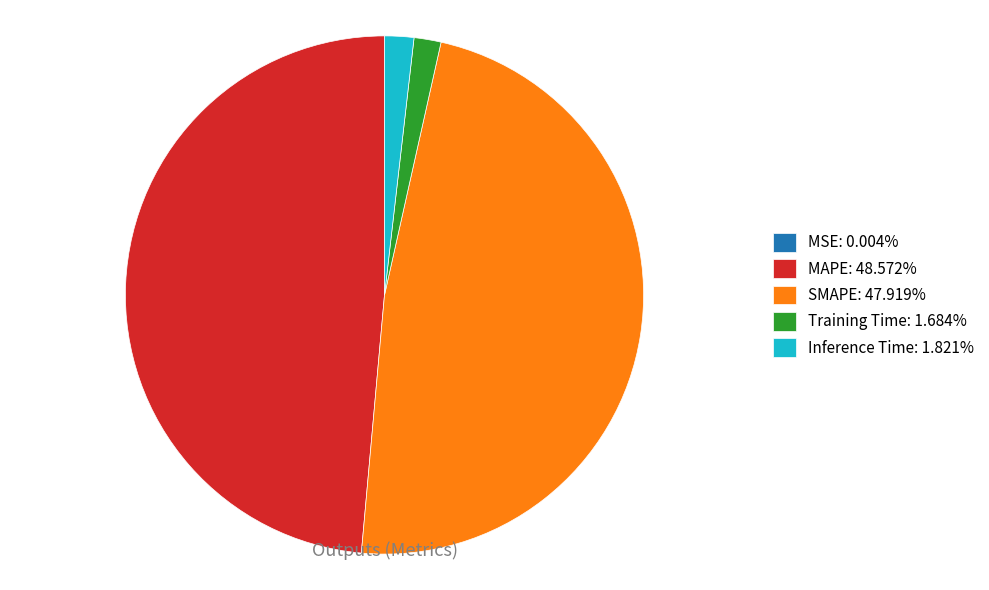

Does any single category account for the majority?

No